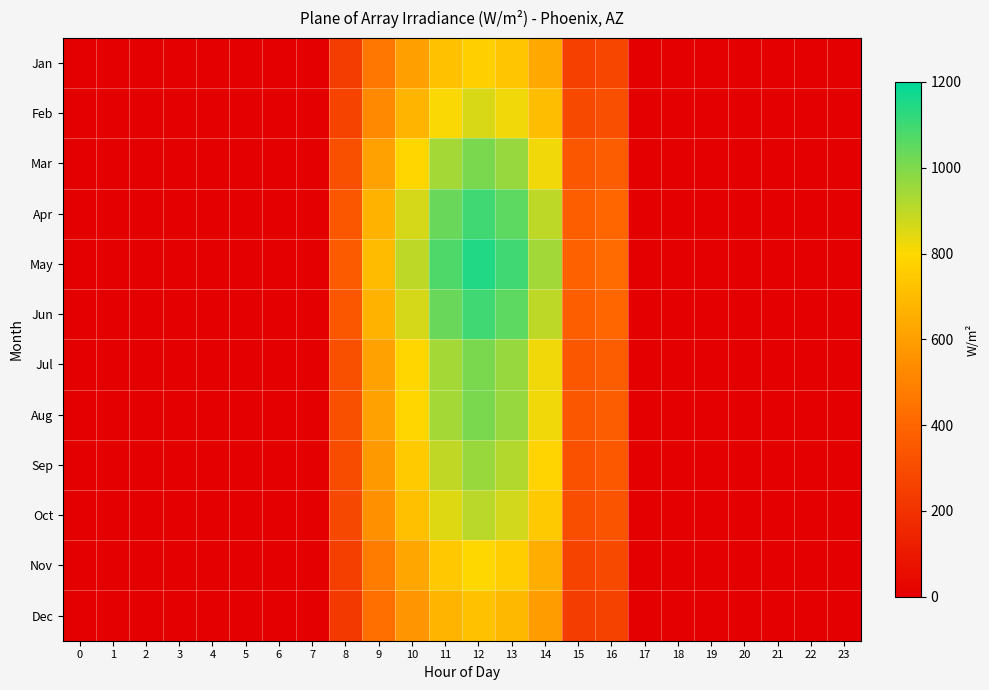

Reading left to right, extract all data points from this chart.

Jan: 0=0.0	1=0.0	2=0.0	3=0.0	4=0.0	5=0.0	6=0.0	7=0.0	8=240.5	9=463.4	10=602.7	11=717.8	12=765.2	13=732.7	14=628.4	15=257.7	16=279.0	17=0.0	18=0.0	19=0.0	20=0.0	21=0.0	22=0.0	23=0.0
Feb: 0=0.0	1=0.0	2=0.0	3=0.0	4=0.0	5=0.0	6=0.0	7=0.0	8=270.6	9=521.4	10=678.0	11=807.5	12=860.8	13=824.3	14=706.9	15=289.9	16=313.9	17=0.0	18=0.0	19=0.0	20=0.0	21=0.0	22=0.0	23=0.0
Mar: 0=0.0	1=0.0	2=0.0	3=0.0	4=0.0	5=0.0	6=0.0	7=0.0	8=315.7	9=608.2	10=791.0	11=942.1	12=1004.3	13=961.7	14=824.8	15=338.2	16=366.2	17=0.0	18=0.0	19=0.0	20=0.0	21=0.0	22=0.0	23=0.0
Apr: 0=0.0	1=0.0	2=0.0	3=0.0	4=0.0	5=0.0	6=0.0	7=0.0	8=345.7	9=666.2	10=866.3	11=1031.8	12=1099.9	13=1053.3	14=903.3	15=370.4	16=401.1	17=0.0	18=0.0	19=0.0	20=0.0	21=0.0	22=0.0	23=0.0
May: 0=0.0	1=0.0	2=0.0	3=0.0	4=0.0	5=0.0	6=0.0	7=0.0	8=360.8	9=695.1	10=904.0	11=1076.7	12=1147.7	13=1099.1	14=942.6	15=386.5	16=418.5	17=0.0	18=0.0	19=0.0	20=0.0	21=0.0	22=0.0	23=0.0
Jun: 0=0.0	1=0.0	2=0.0	3=0.0	4=0.0	5=0.0	6=0.0	7=0.0	8=345.7	9=666.2	10=866.3	11=1031.8	12=1099.9	13=1053.3	14=903.3	15=370.4	16=401.1	17=0.0	18=0.0	19=0.0	20=0.0	21=0.0	22=0.0	23=0.0
Jul: 0=0.0	1=0.0	2=0.0	3=0.0	4=0.0	5=0.0	6=0.0	7=0.0	8=315.7	9=608.2	10=791.0	11=942.1	12=1004.3	13=961.7	14=824.8	15=338.2	16=366.2	17=0.0	18=0.0	19=0.0	20=0.0	21=0.0	22=0.0	23=0.0
Aug: 0=0.0	1=0.0	2=0.0	3=0.0	4=0.0	5=0.0	6=0.0	7=0.0	8=315.7	9=608.2	10=791.0	11=942.1	12=1004.3	13=961.7	14=824.8	15=338.2	16=366.2	17=0.0	18=0.0	19=0.0	20=0.0	21=0.0	22=0.0	23=0.0
Sep: 0=0.0	1=0.0	2=0.0	3=0.0	4=0.0	5=0.0	6=0.0	7=0.0	8=300.6	9=579.3	10=753.3	11=897.3	12=956.5	13=915.9	14=785.5	15=322.1	16=348.8	17=0.0	18=0.0	19=0.0	20=0.0	21=0.0	22=0.0	23=0.0
Oct: 0=0.0	1=0.0	2=0.0	3=0.0	4=0.0	5=0.0	6=0.0	7=0.0	8=285.6	9=550.3	10=715.7	11=852.4	12=908.6	13=870.1	14=746.2	15=306.0	16=331.3	17=0.0	18=0.0	19=0.0	20=0.0	21=0.0	22=0.0	23=0.0
Nov: 0=0.0	1=0.0	2=0.0	3=0.0	4=0.0	5=0.0	6=0.0	7=0.0	8=249.5	9=480.8	10=625.3	11=744.7	12=793.9	13=760.2	14=652.0	15=267.3	16=289.5	17=0.0	18=0.0	19=0.0	20=0.0	21=0.0	22=0.0	23=0.0
Dec: 0=0.0	1=0.0	2=0.0	3=0.0	4=0.0	5=0.0	6=0.0	7=0.0	8=225.5	9=434.5	10=565.0	11=672.9	12=717.3	13=686.9	14=589.1	15=241.6	16=261.6	17=0.0	18=0.0	19=0.0	20=0.0	21=0.0	22=0.0	23=0.0